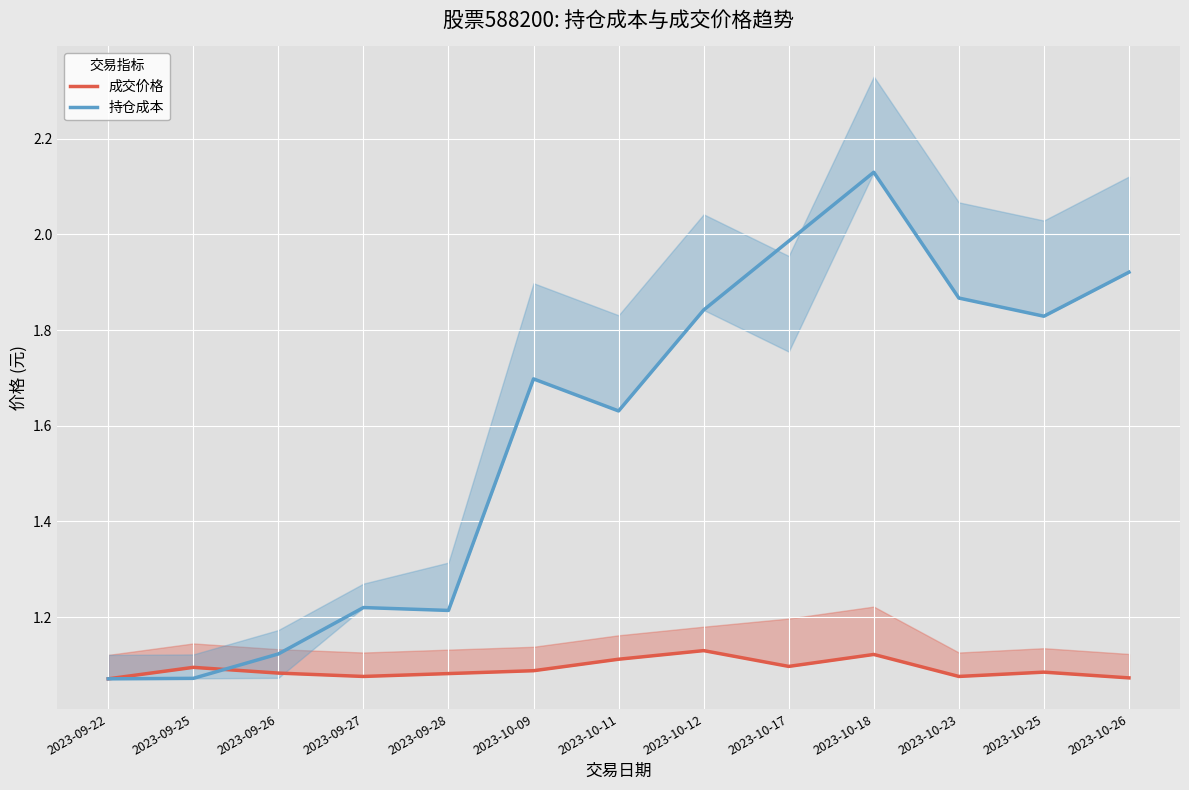

True or false: 持仓成本 and 成交价格 cross at least once.

True